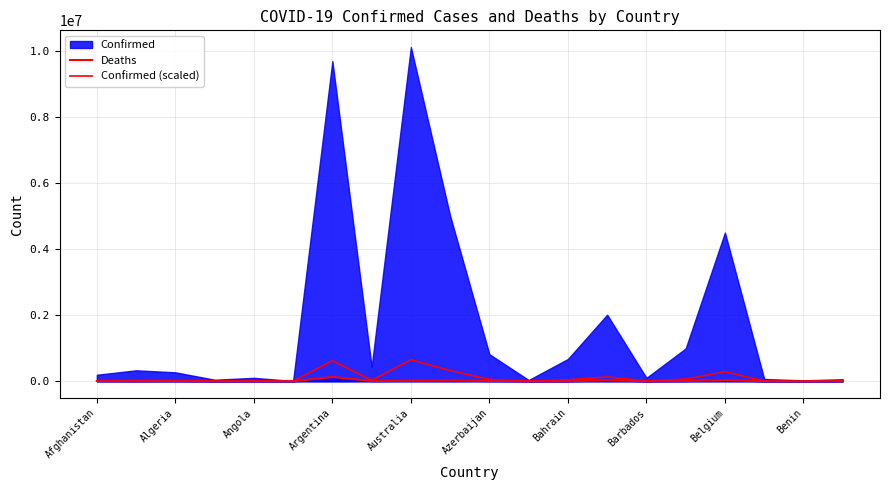

True or false: Confirmed (scaled) has more than 1 interior local peaks.

True